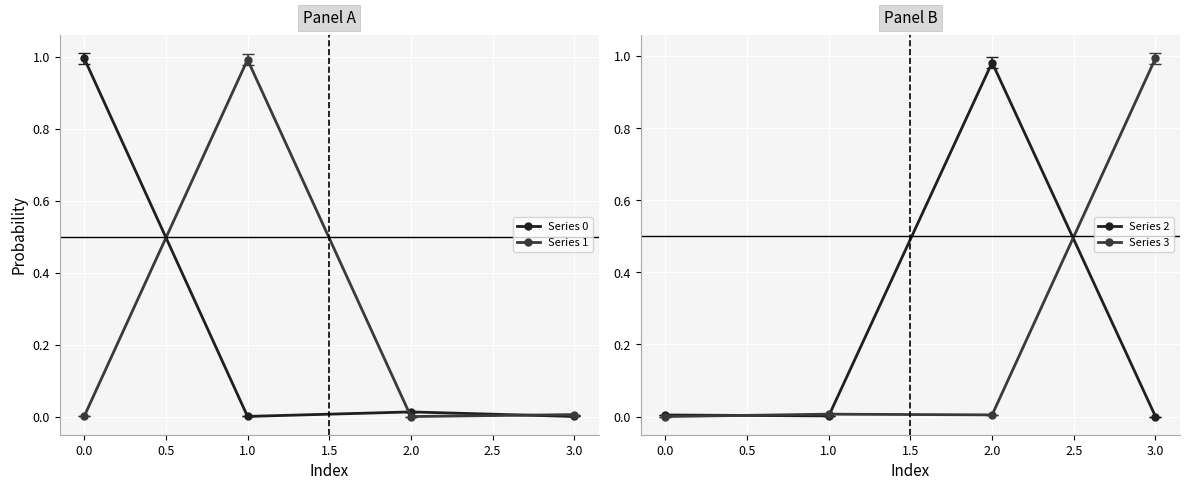

What is the difference between the maximum and second lowest values in the Series 1 series?

1.0